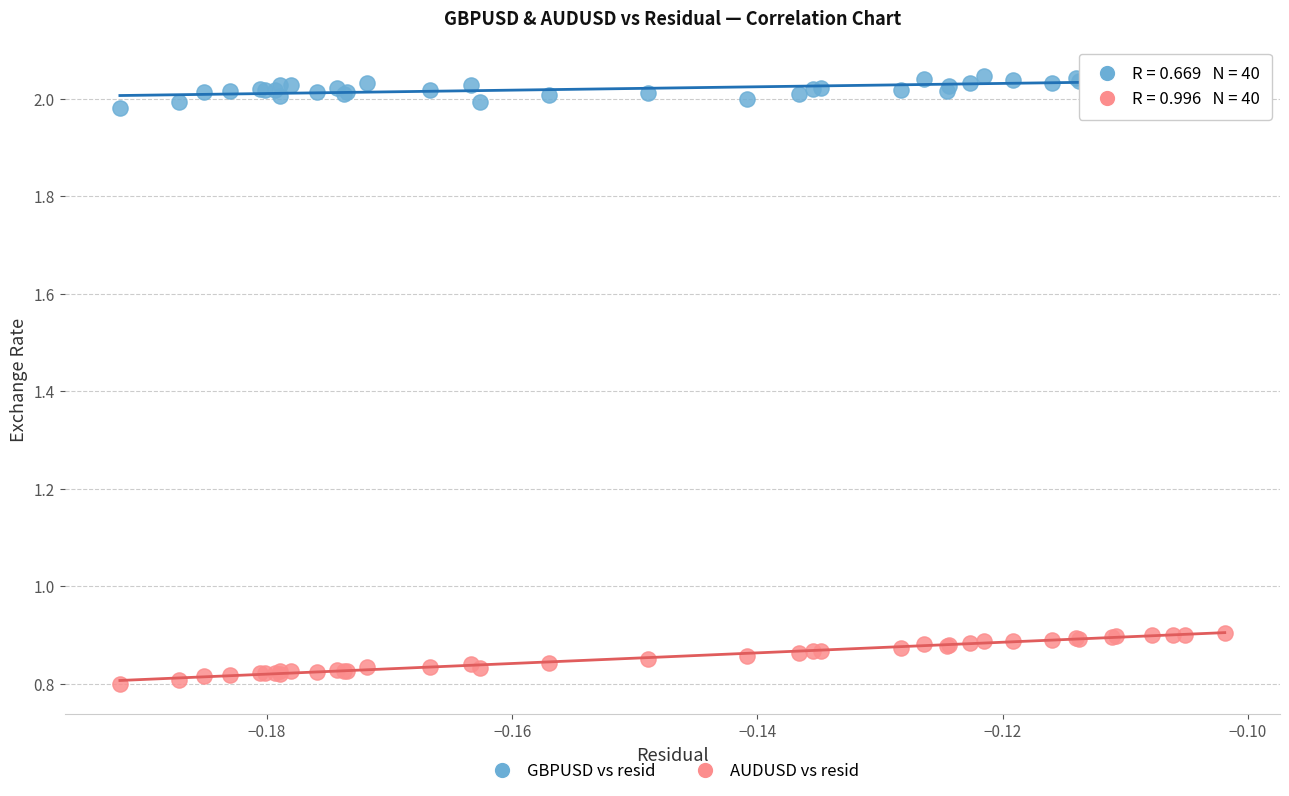

Which series has the widest spread of Y values?

AUDUSD vs resid